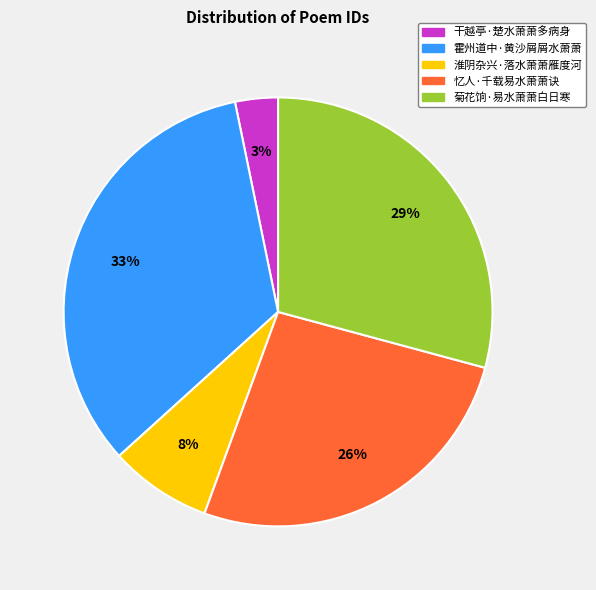

To the nearest percent, what is the average slice percentage?

20%